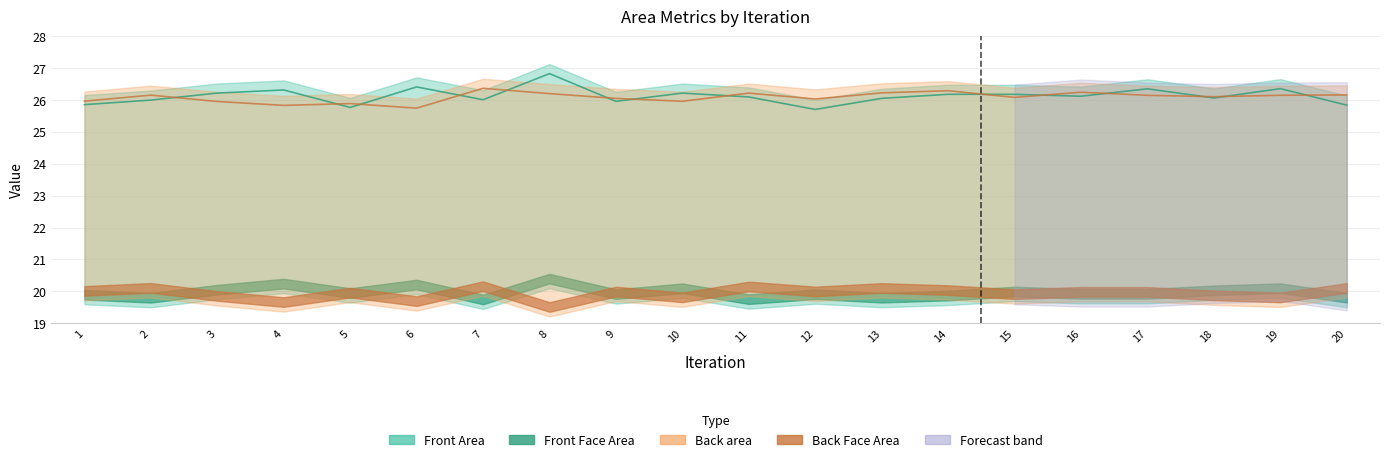

Which series changed the most between 13 and 18?

Back area